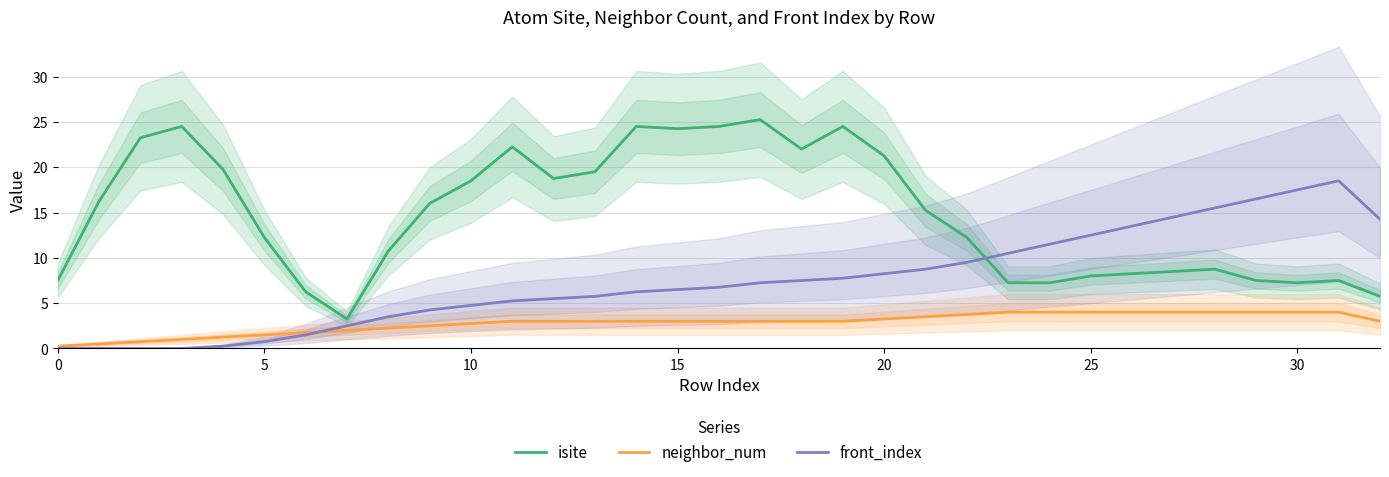

Rank the series by their maximum value, from highest to lowest.

isite, front_index, neighbor_num